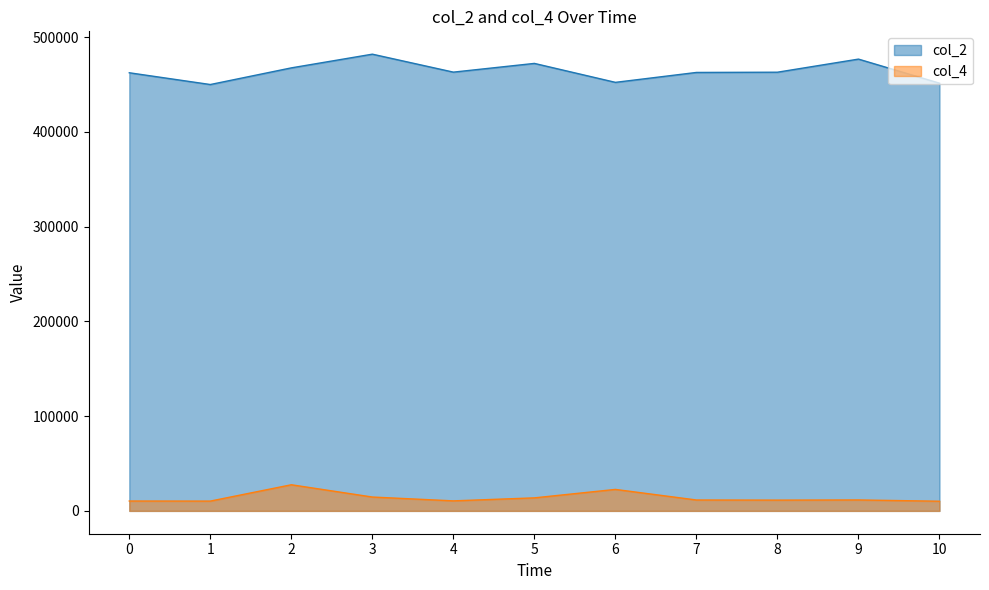

At which label does col_2 reach its minimum?

1